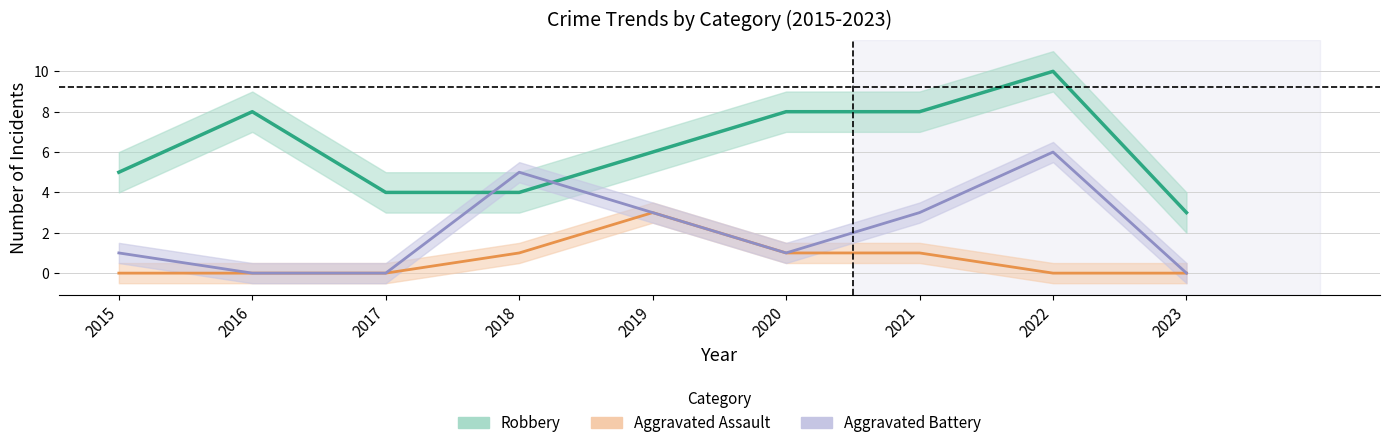

At how many categories does at least one series exceed 5?

5